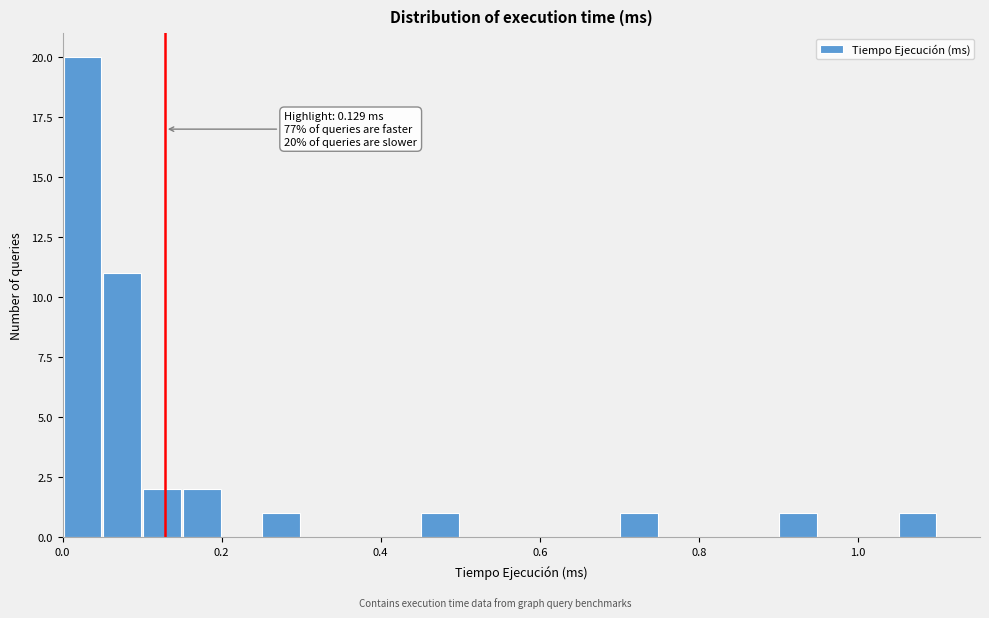

Read against the x-axis, roughly where is the centre of the tallest bar?

0.02